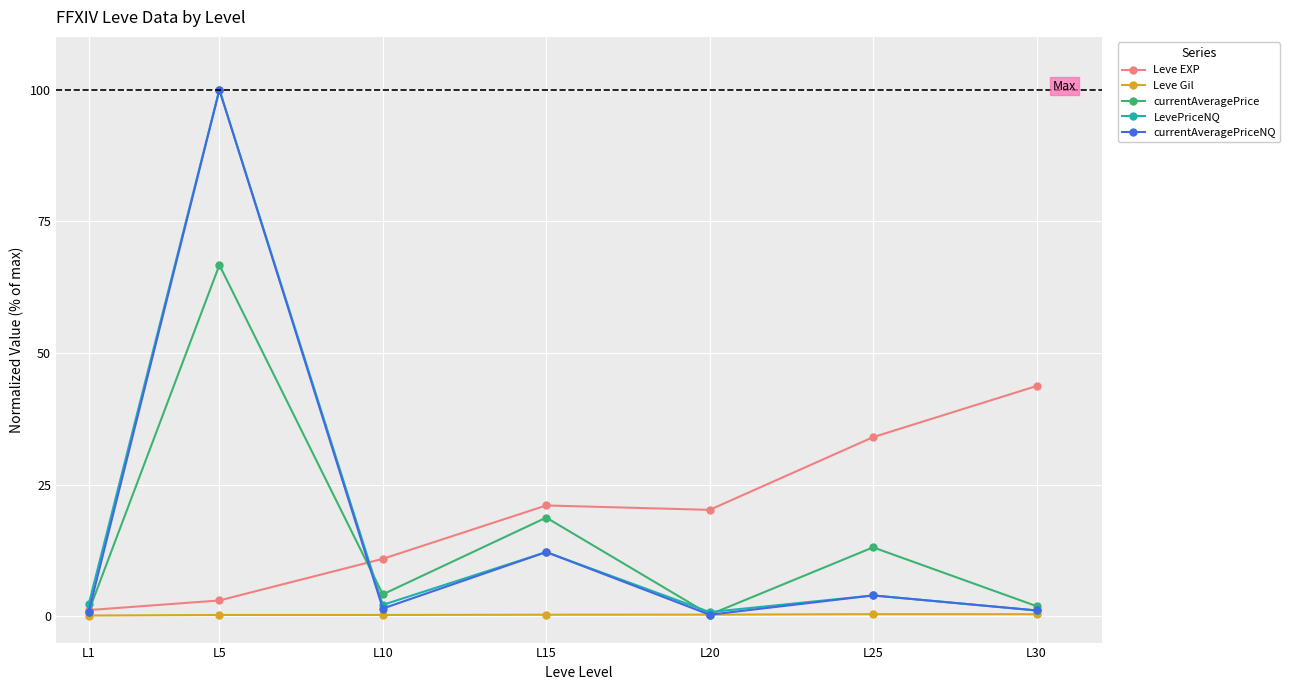

Which category has the highest value in the currentAveragePrice series?

L5